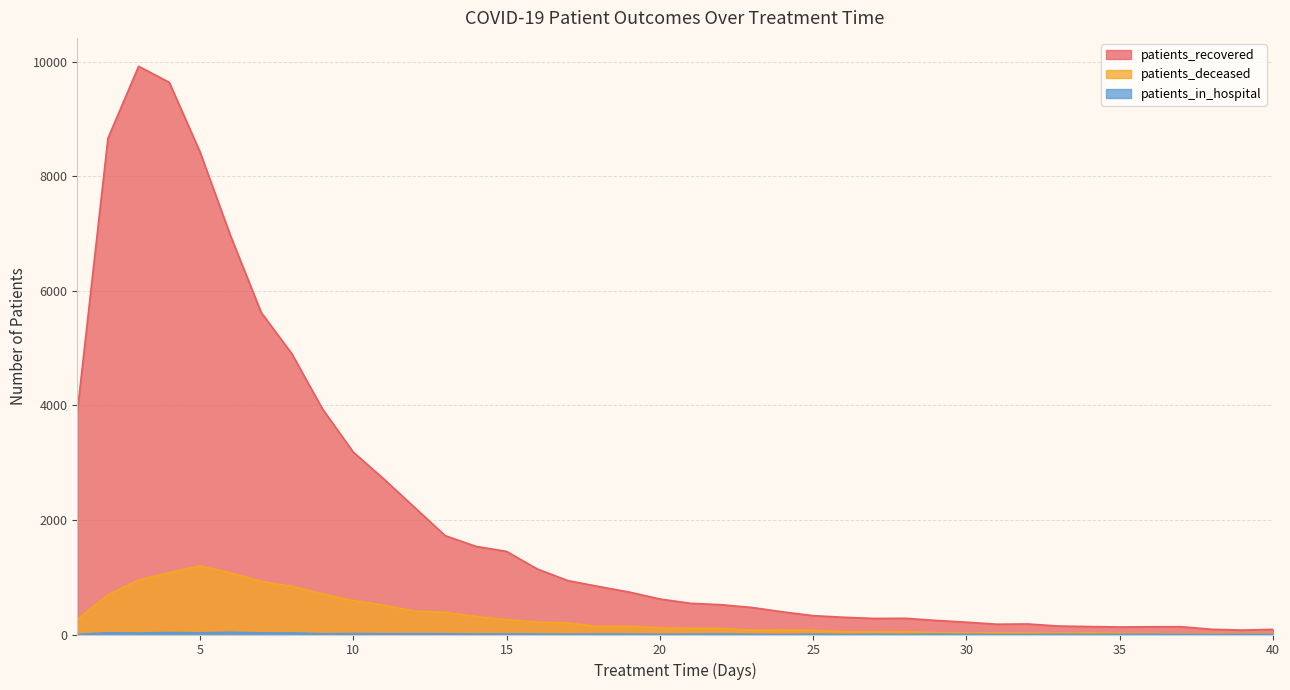

True or false: patients_recovered and patients_deceased intersect in this chart.

False